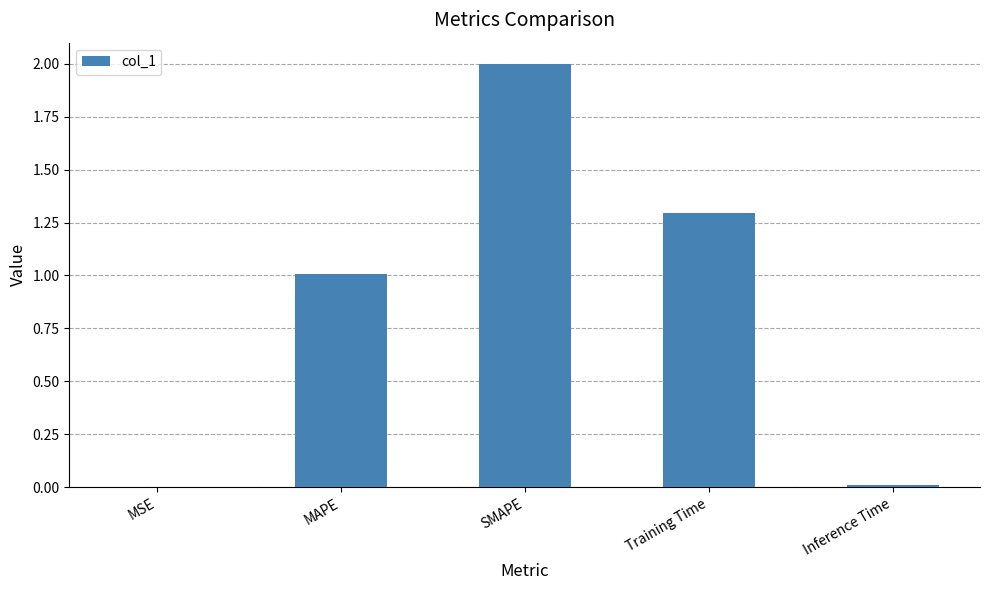

What is the greatest value displayed?

2.0